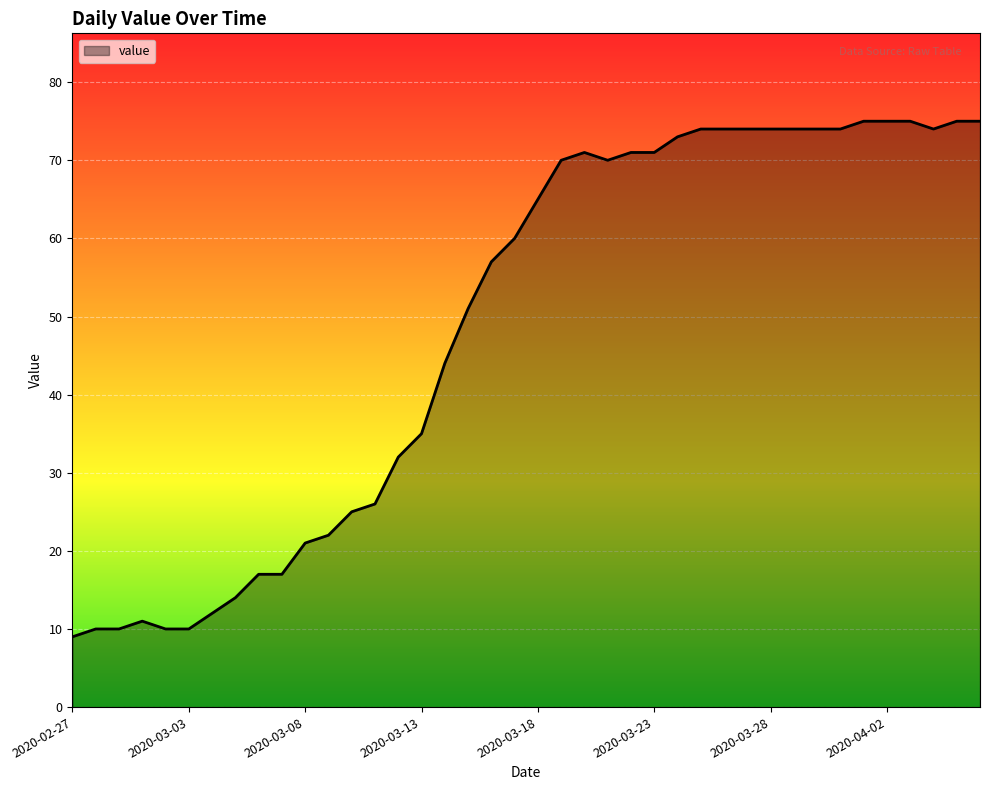

What is the difference between the maximum and minimum values?

66